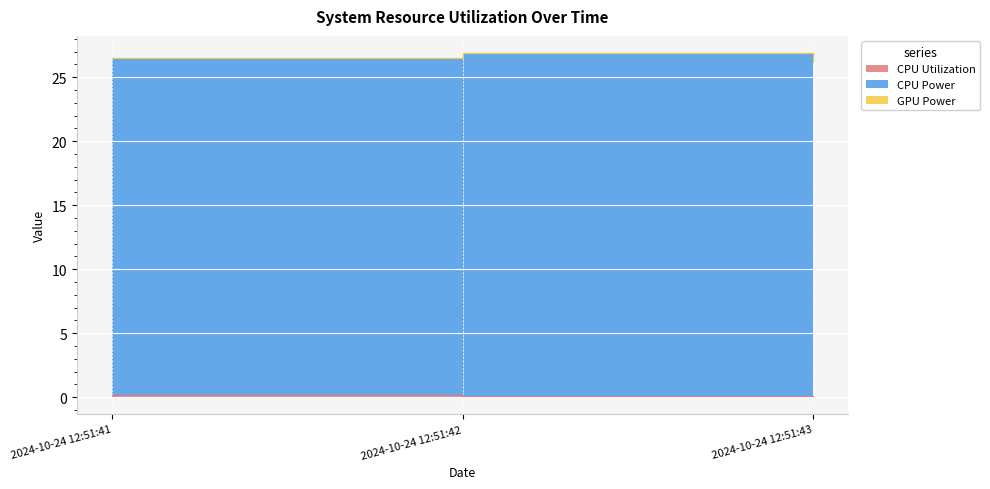

The CPU Power series shows 26.9 at 2024-10-24 12:51:42. True or false?

True